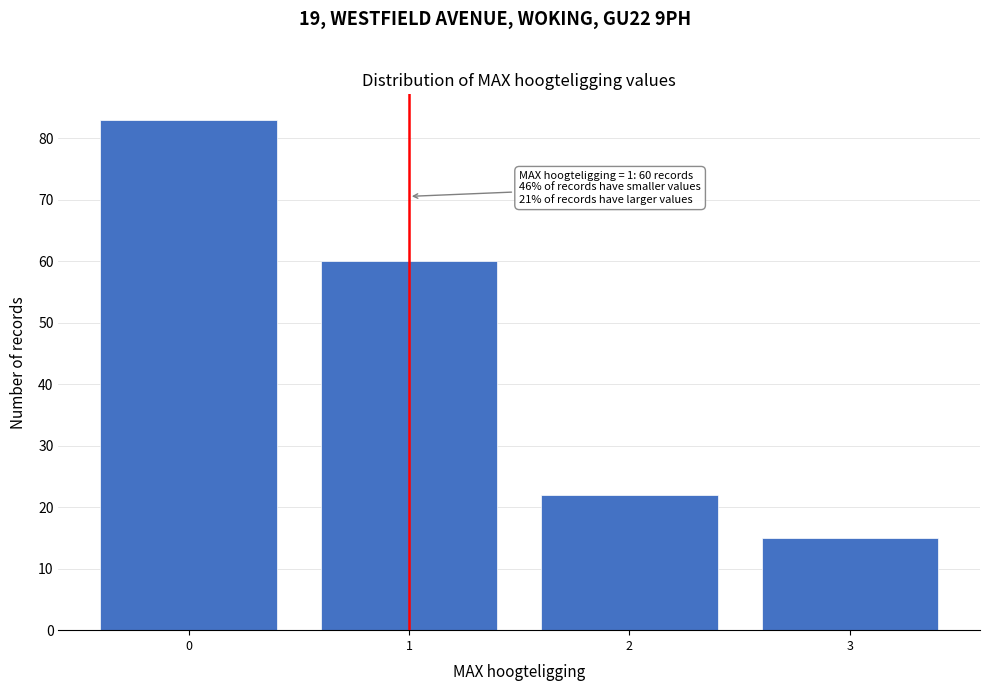

Over which range of the x-axis is the bar tallest?

-0.5 to 0.5